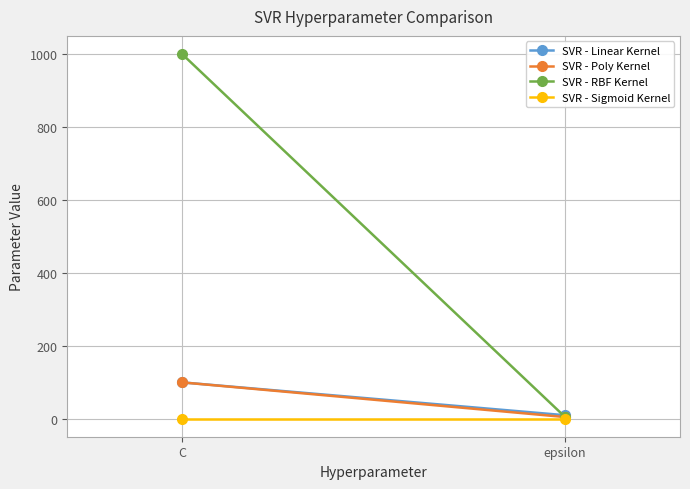

Reading right to left, transcribe all the data shown in this chart.

SVR - Linear Kernel: epsilon=10	C=100
SVR - Poly Kernel: epsilon=5	C=100
SVR - RBF Kernel: epsilon=5	C=1000
SVR - Sigmoid Kernel: epsilon=1	C=1